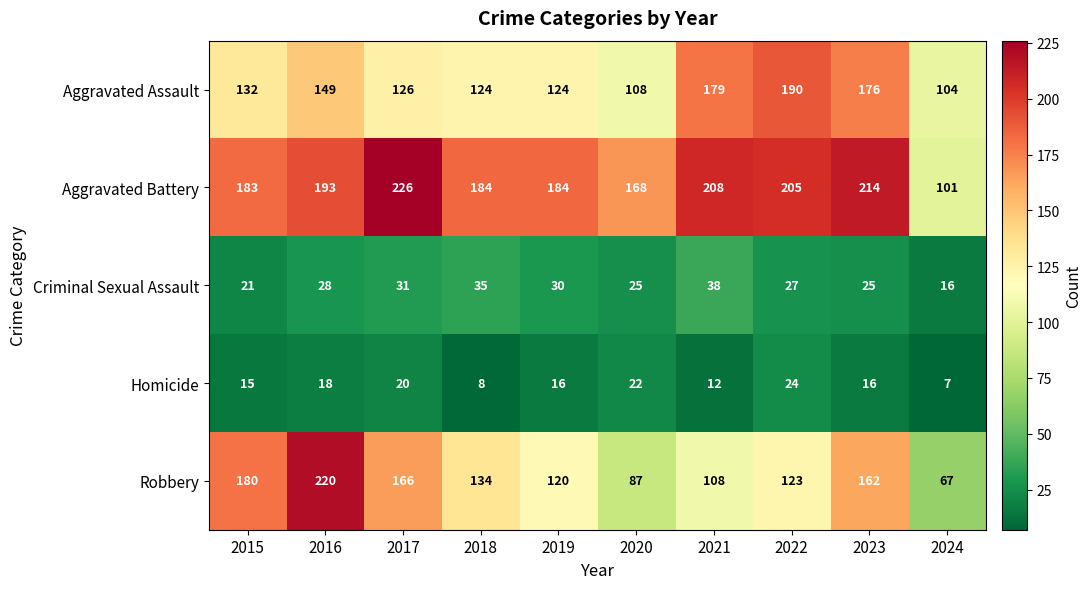

What is the spread (max minus min) of values at 2015?

168